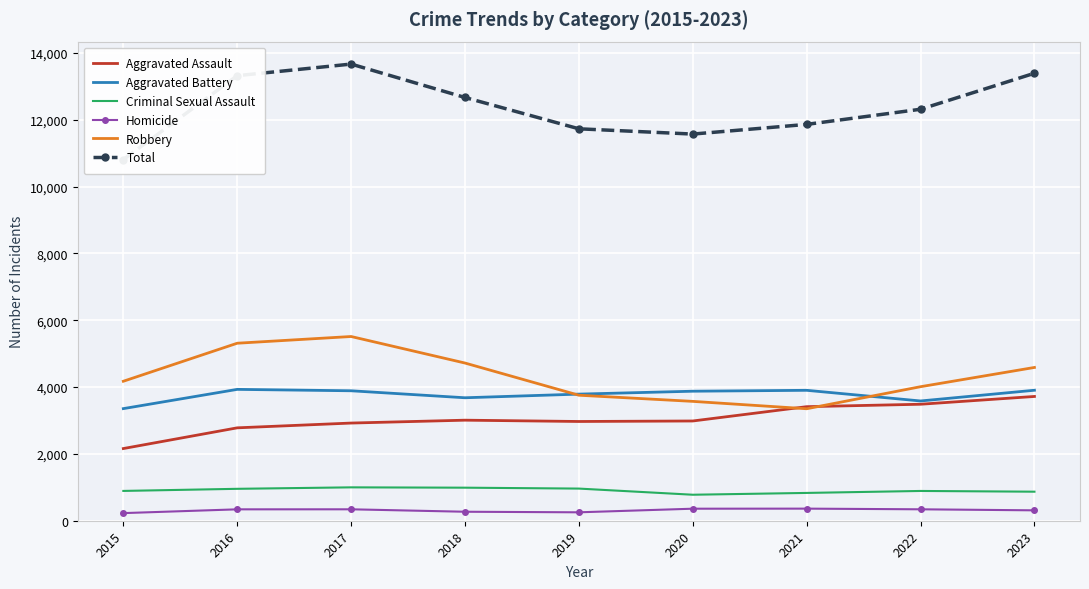

Where is Robbery nearest to the value 4432?

2023